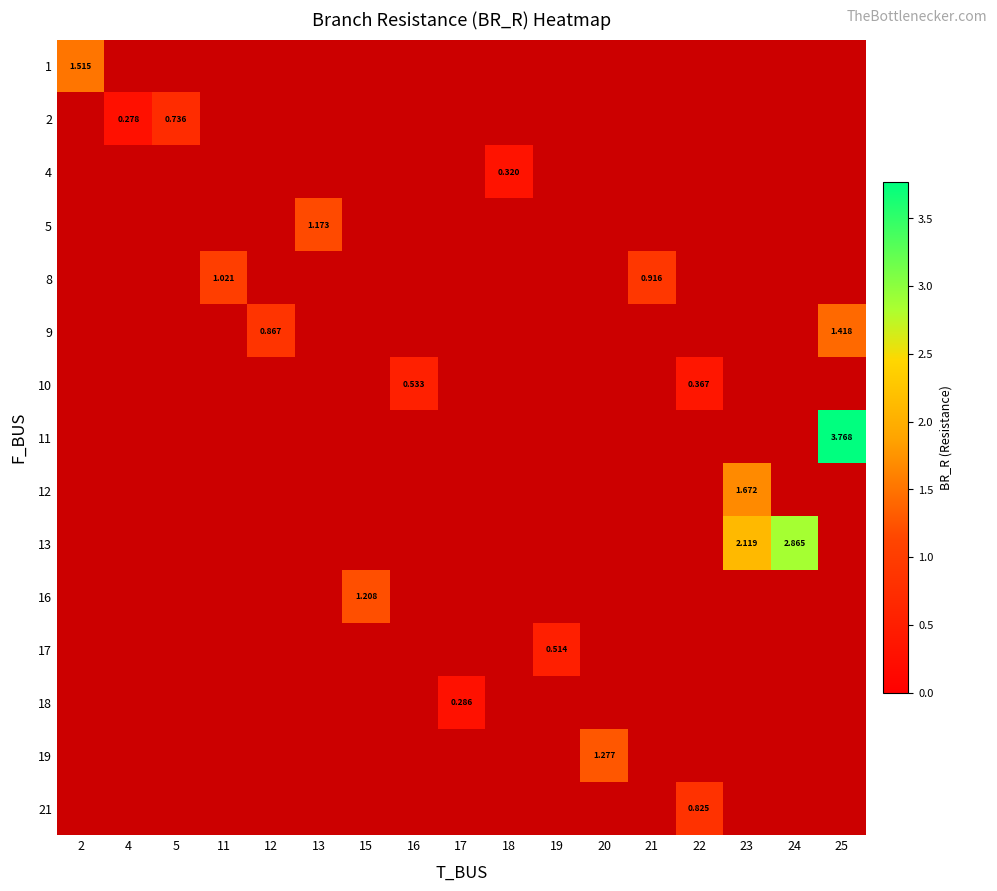

How many positive values does the 12 series have?

1